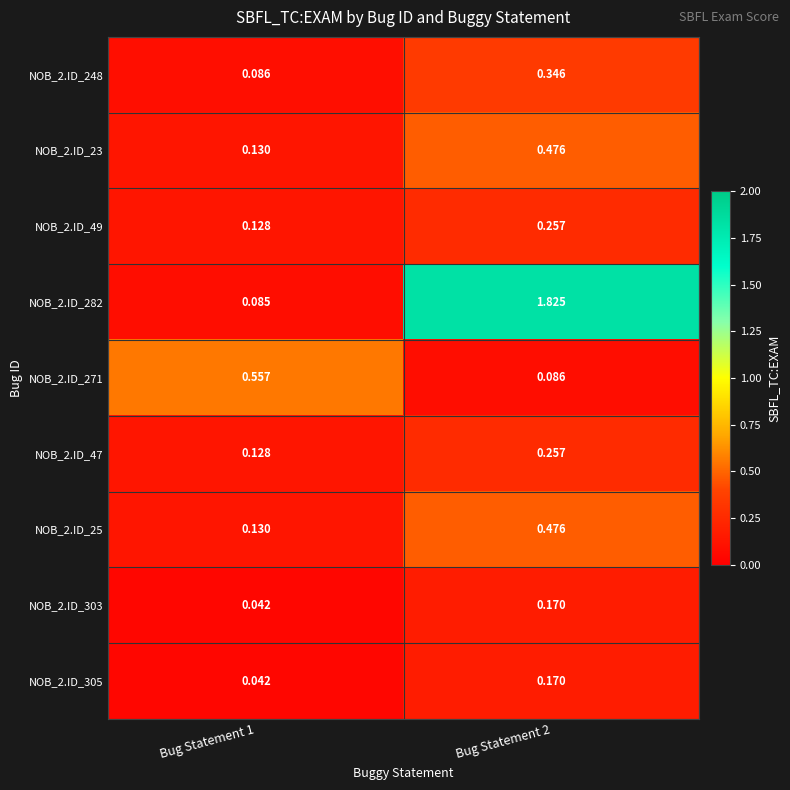

Is the value of NOB_2.ID_305 at Bug Statement 1 greater than the value of NOB_2.ID_23 at Bug Statement 1?

No